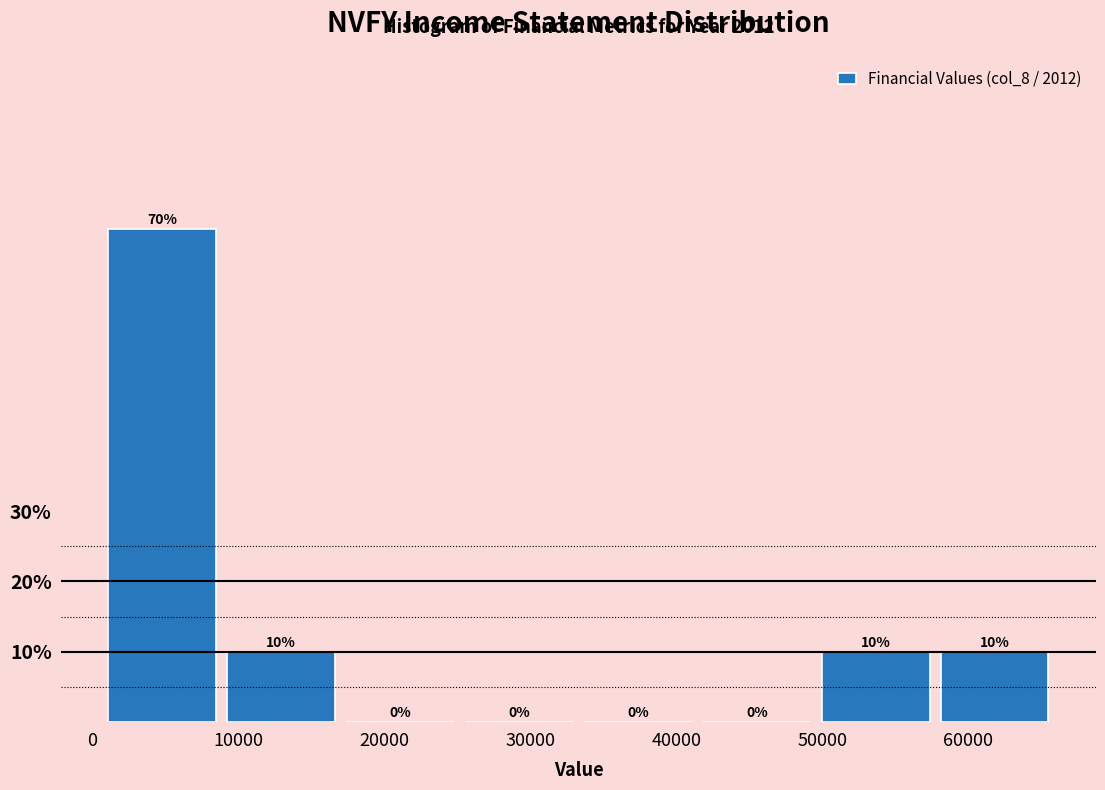

Reading left to right, list every bar in this chart as the range it spans on the x-axis followed by its height. The bar edges are not printed on the chart, so give them approximately, as read against the axis.

1000 to 9000: 70
9000 to 17000: 10
17000 to 26000: 0
26000 to 34000: 0
34000 to 42000: 0
42000 to 50000: 0
50000 to 58000: 10
58000 to 66000: 10